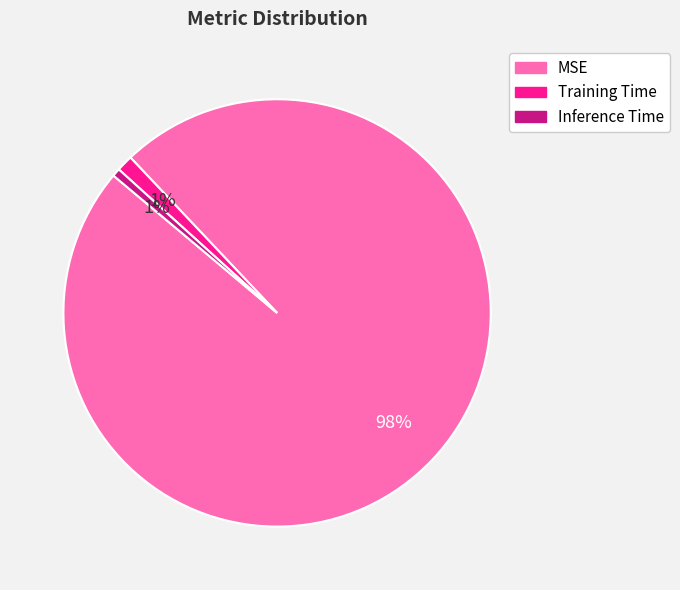

What percentage is the Training Time slice, to the nearest percent?

1%